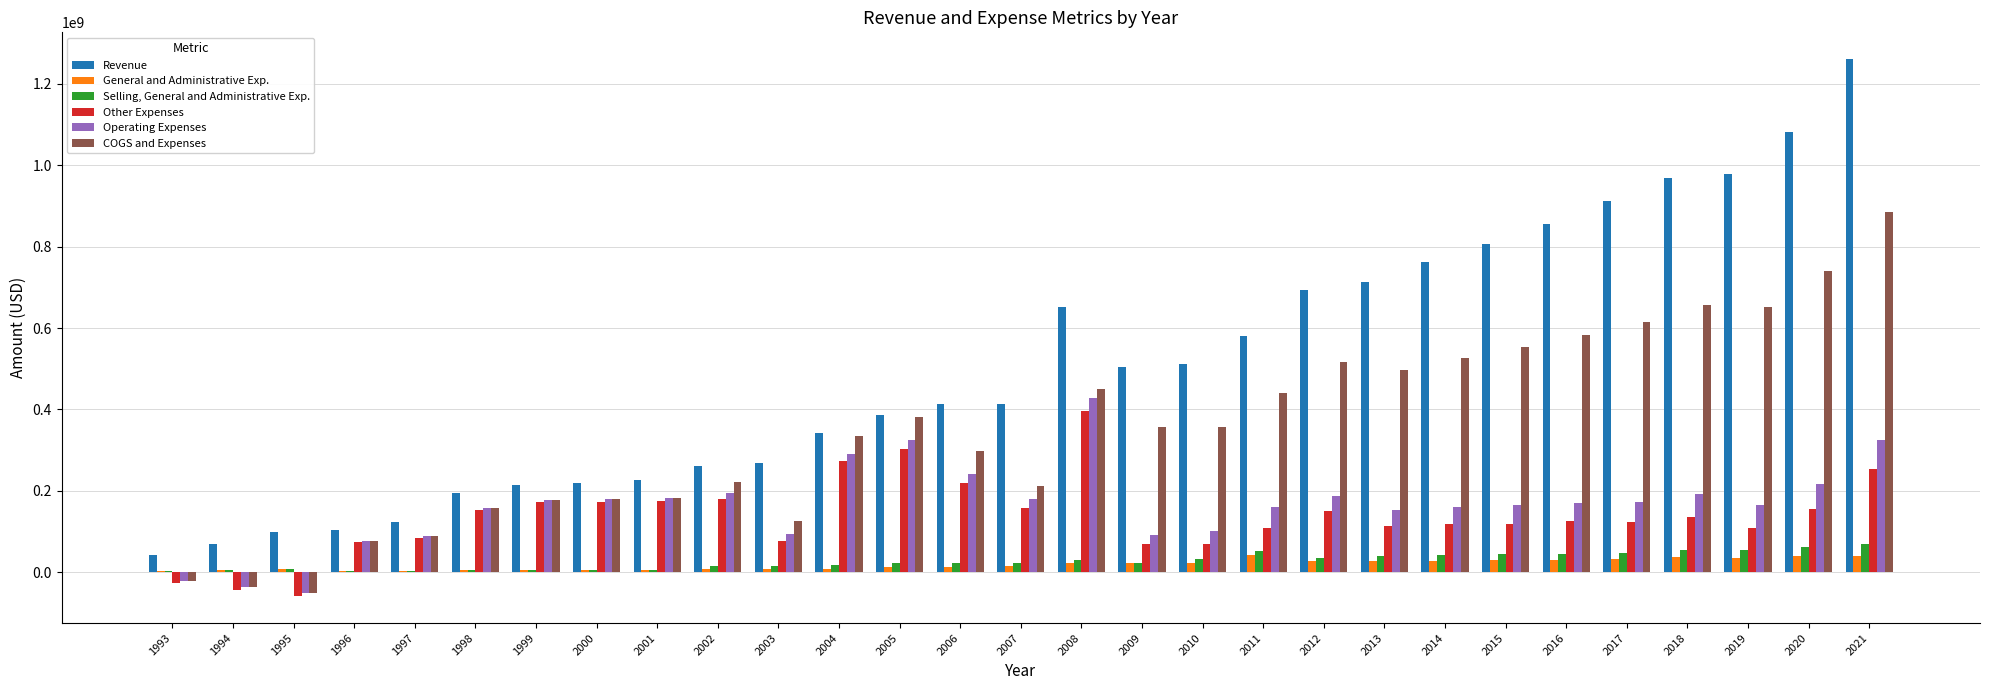

True or false: Operating Expenses has a value of 427262000 at 2008.

True